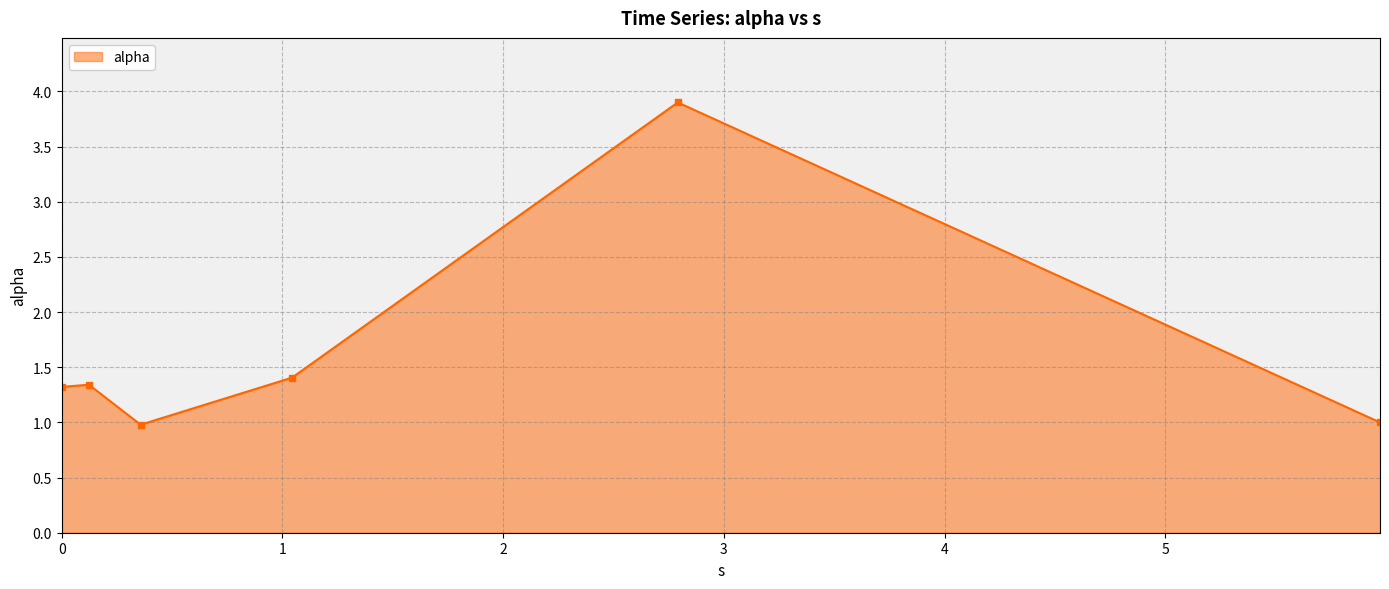

What is the value of the 3rd point from the left?

1.0